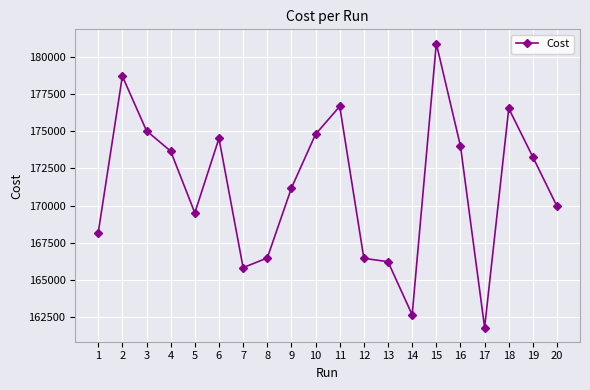

What is the value of the 19th point from the left?

173264.0